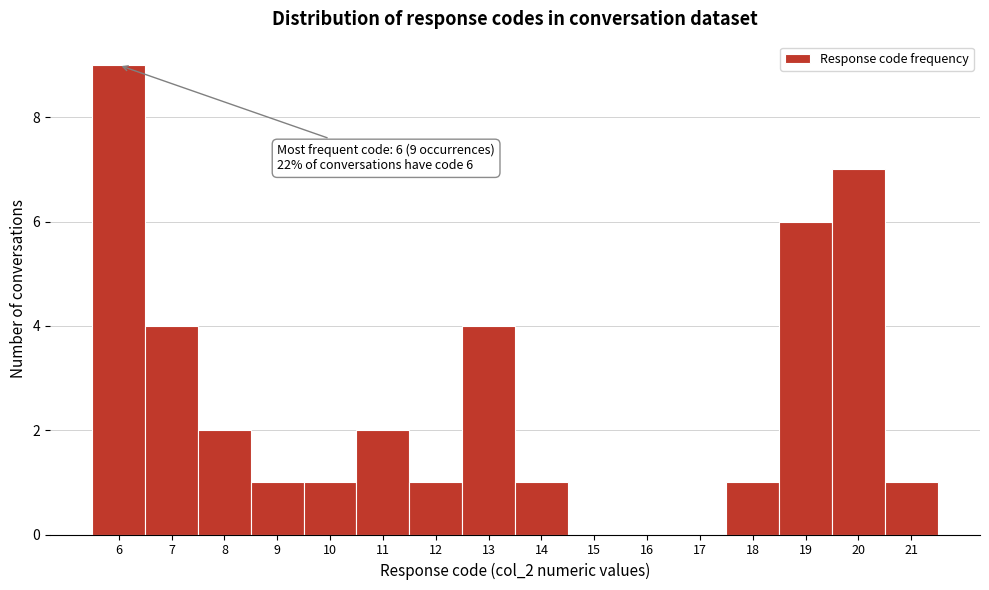

Over which range of the x-axis is the bar tallest?

5.5 to 6.5